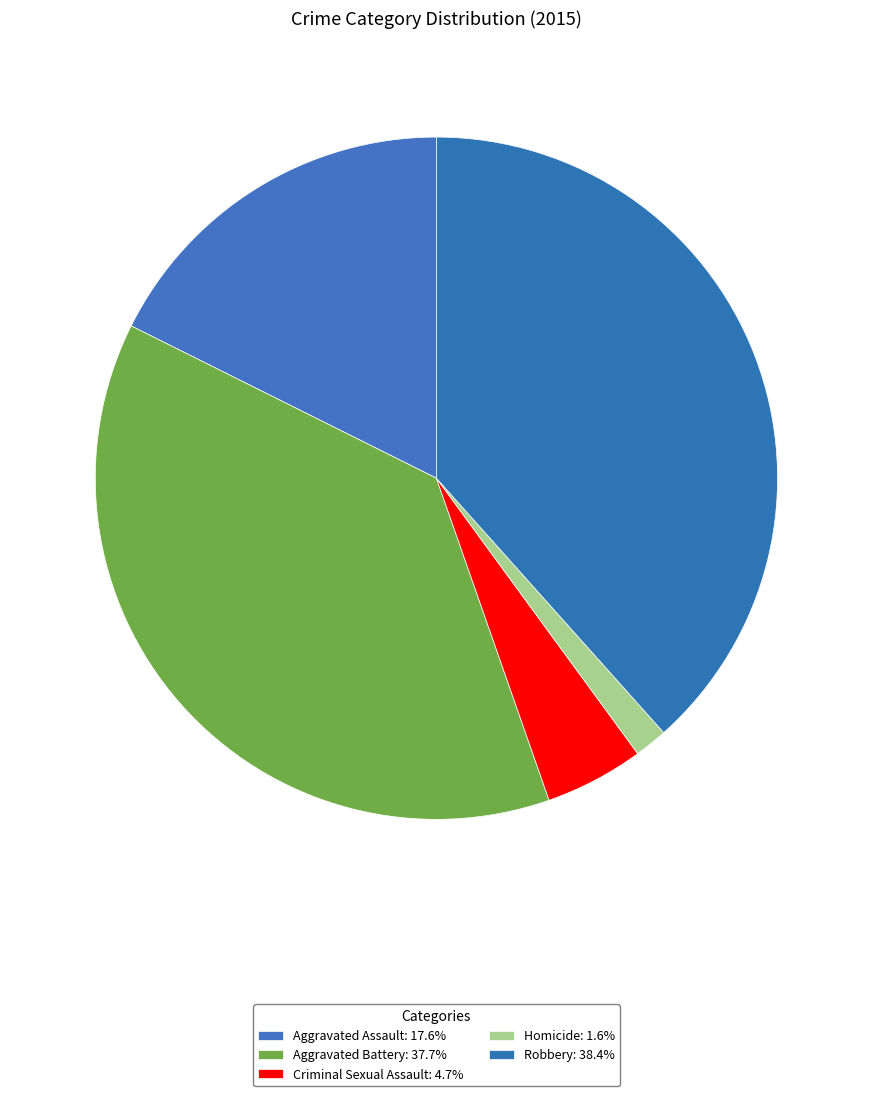

To the nearest percent, what is the difference between the Criminal Sexual Assault and Aggravated Assault slice percentages?

13%